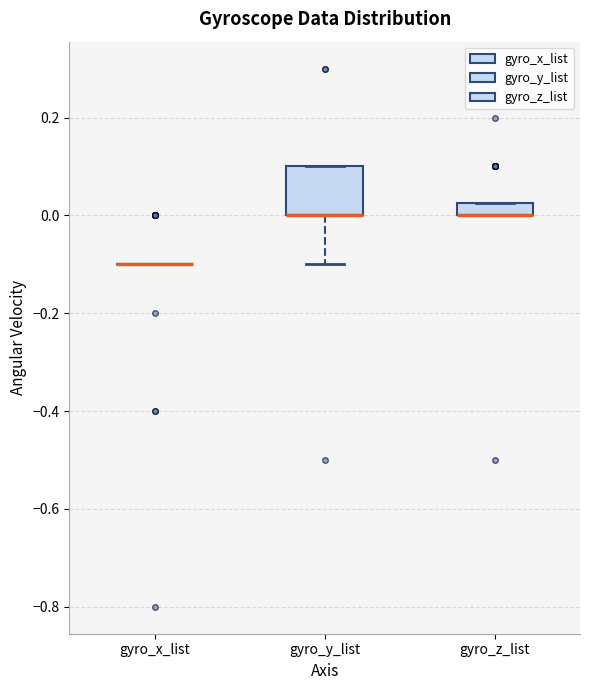

Where is the lower edge of the box for gyro_y_list on the y-axis? The values are not printed on the chart, so give them approximately, as read against the axis.

0.00